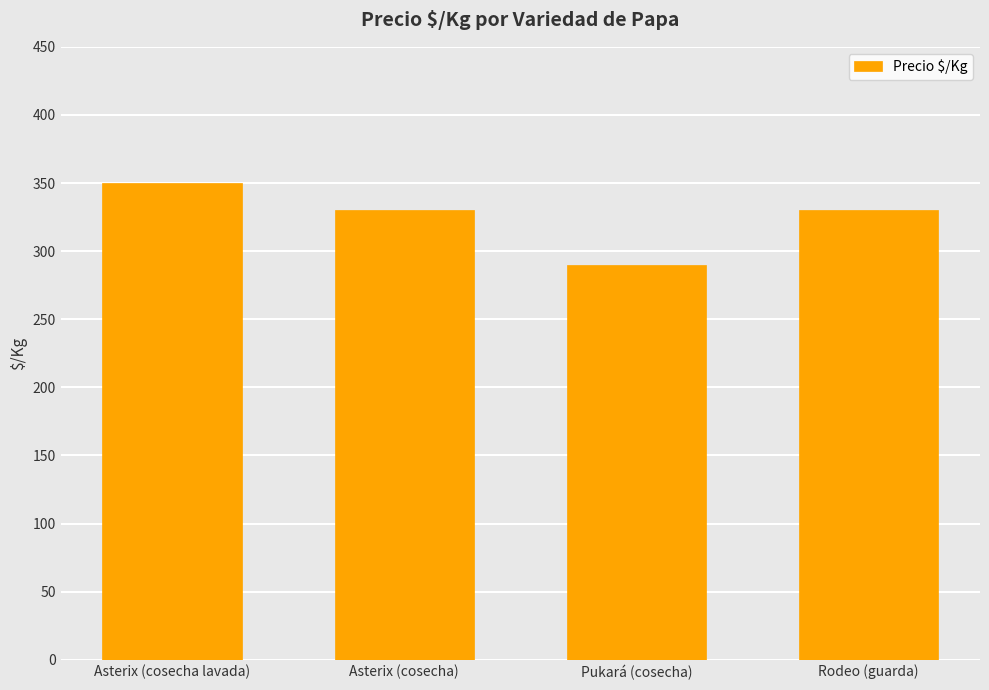

Is it true that the value at Rodeo (guarda) is 526?

False